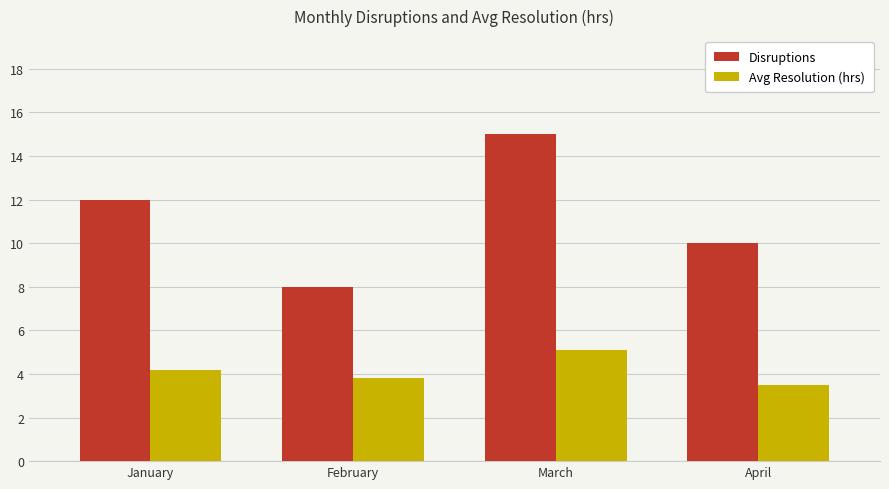

What is the difference between the Avg Resolution (hrs) values at February and January?

0.4